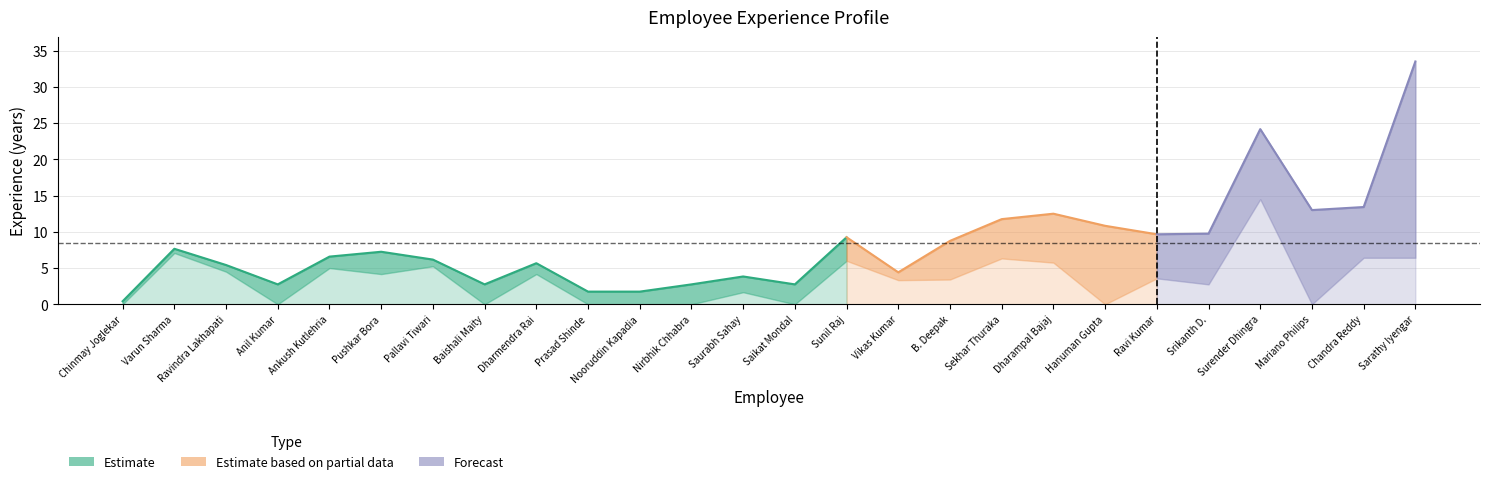

The value of previous_exp at 11 is 0.0. True or false?

True